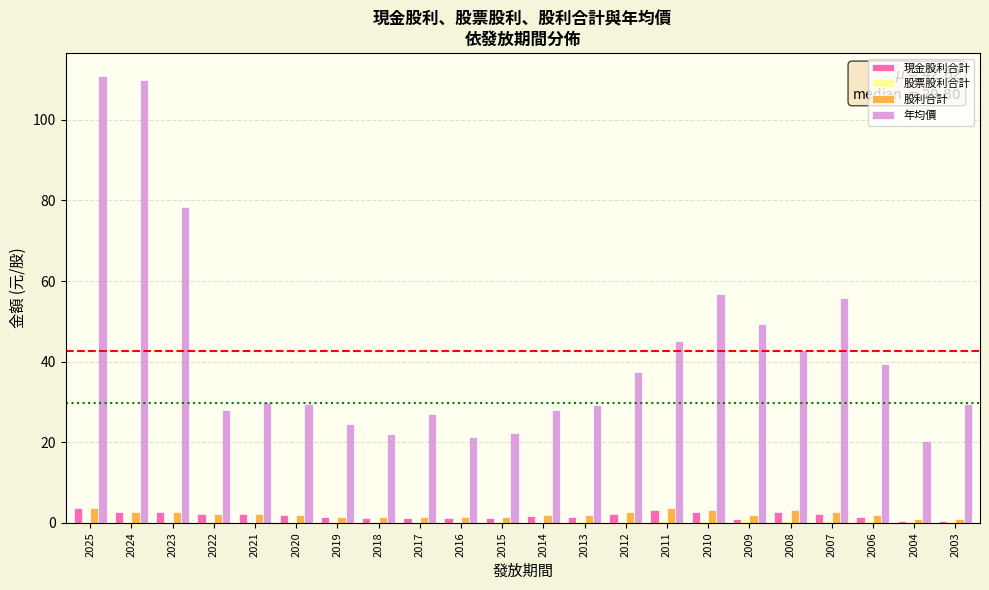

Does the chart contain stacked bars?

No